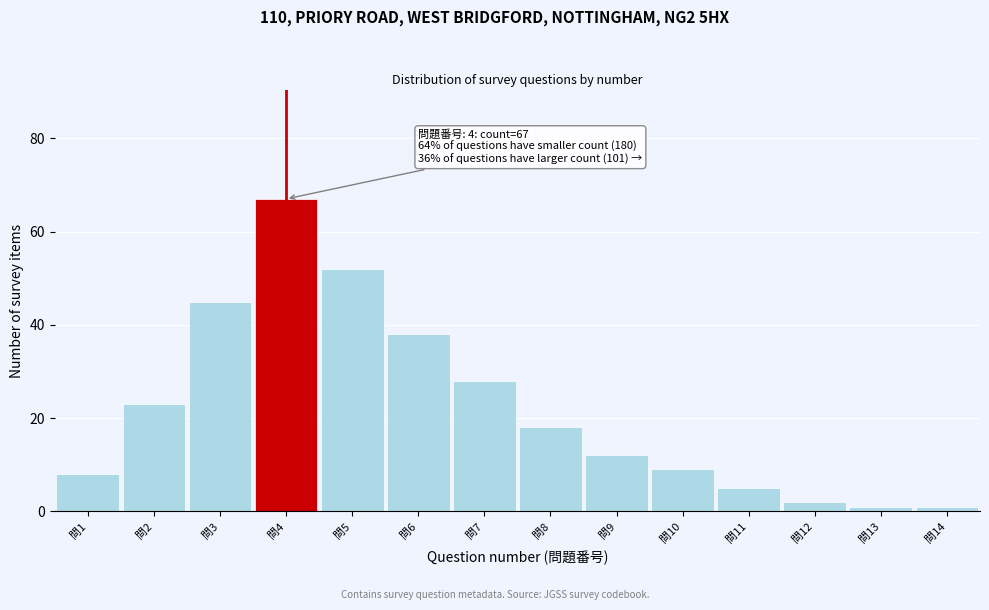

Reading left to right, transcribe all the data shown in this chart.

8	23	45	67	52	38	28	18	12	9	5	2	1	1